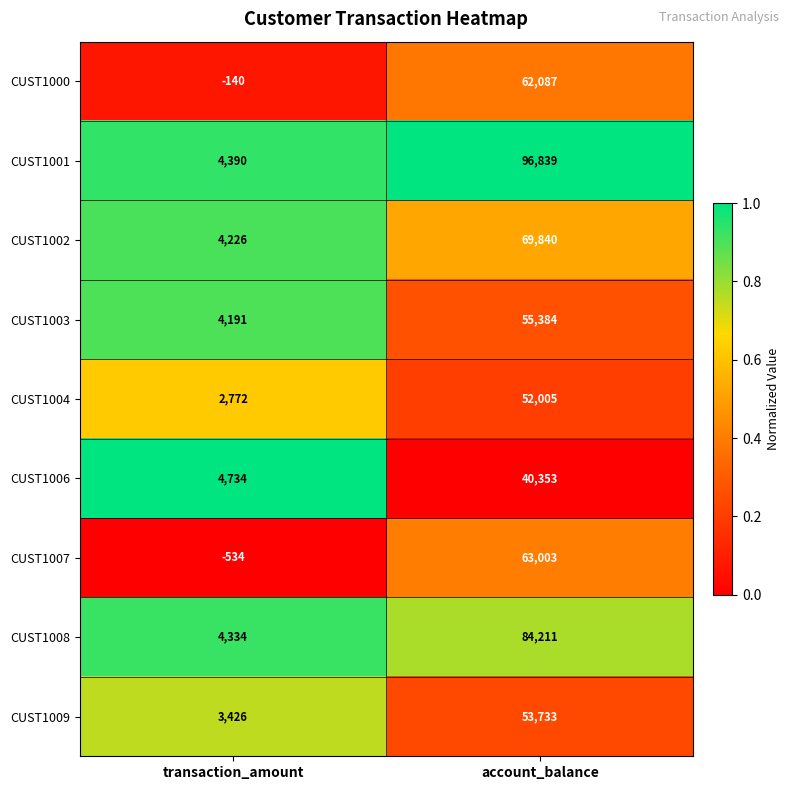

What is the difference between the CUST1002 values at account_balance and transaction_amount?

65614